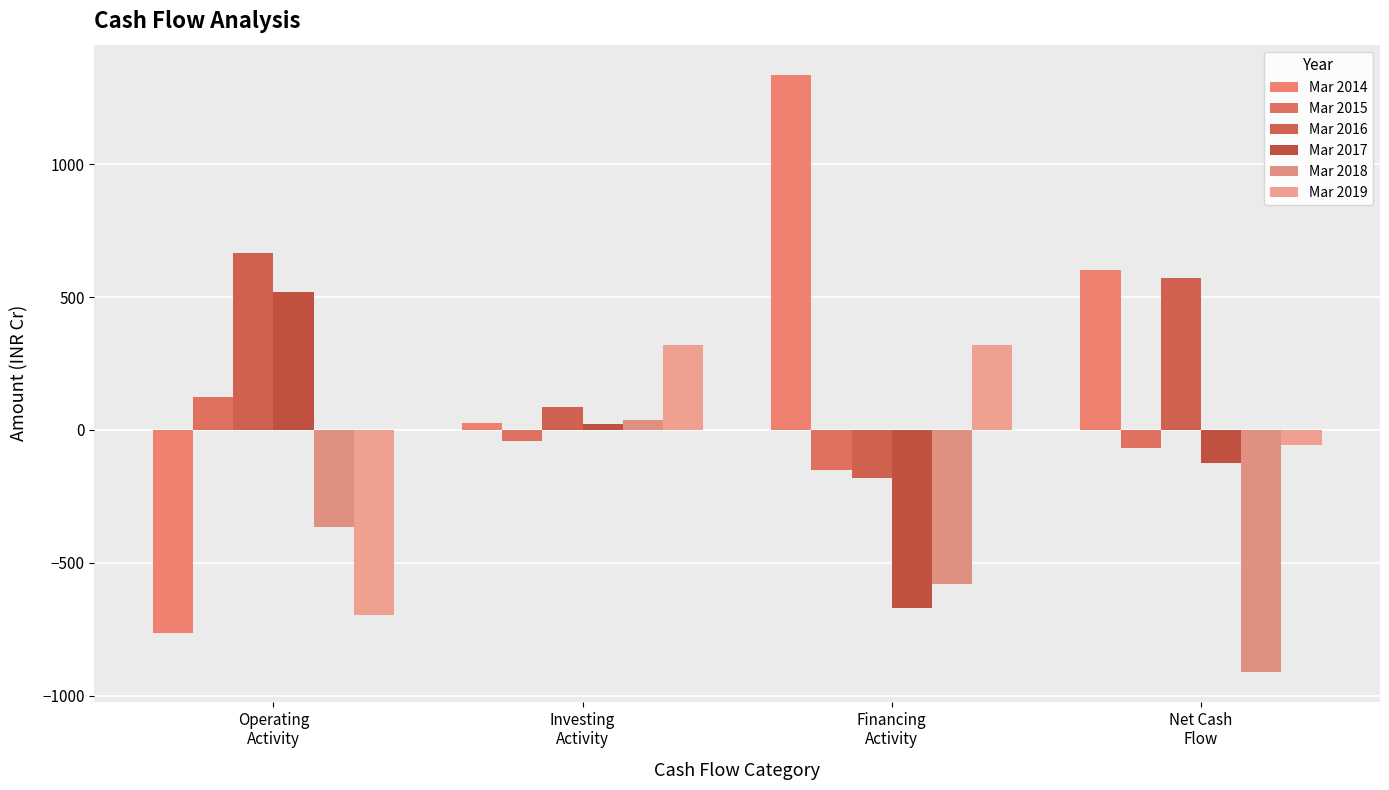

At which label is Mar 2014 closest to 287?

Investing
Activity